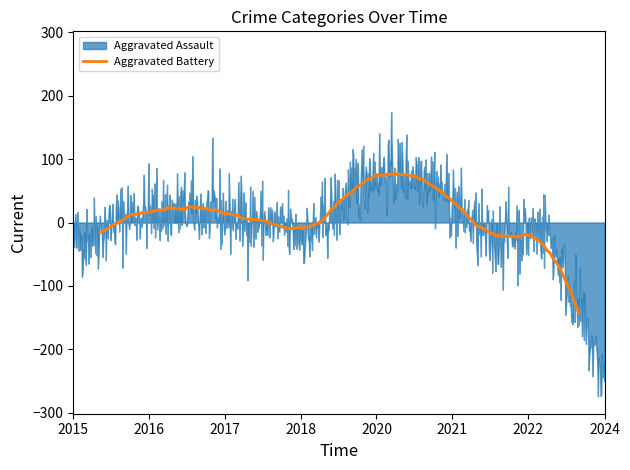

How many lines are shown in the chart?

5